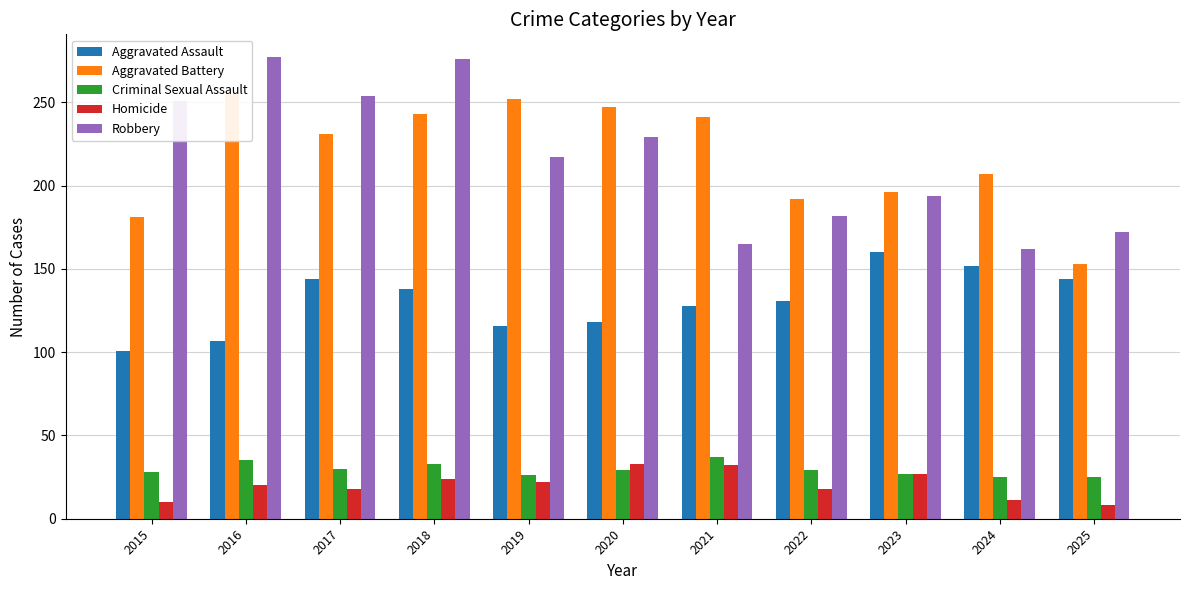

What are all the series names shown in the legend?

Aggravated Assault, Aggravated Battery, Criminal Sexual Assault, Homicide, Robbery